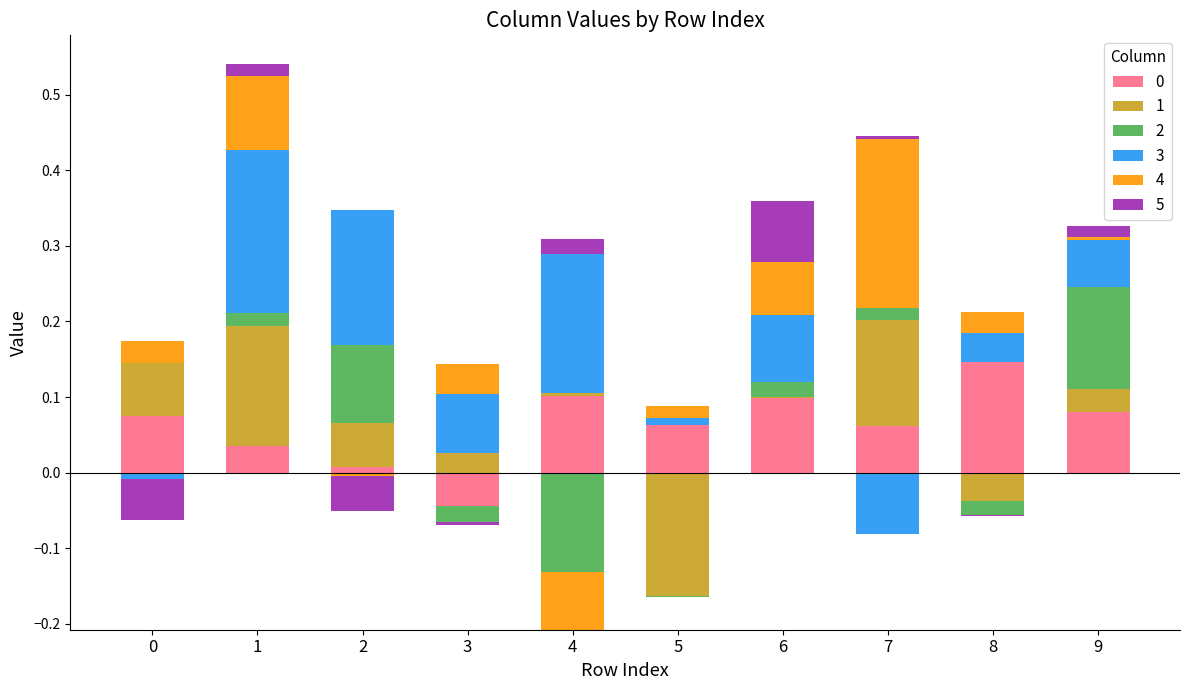

What is the difference between the maximum and minimum values in the 0 series?

0.2